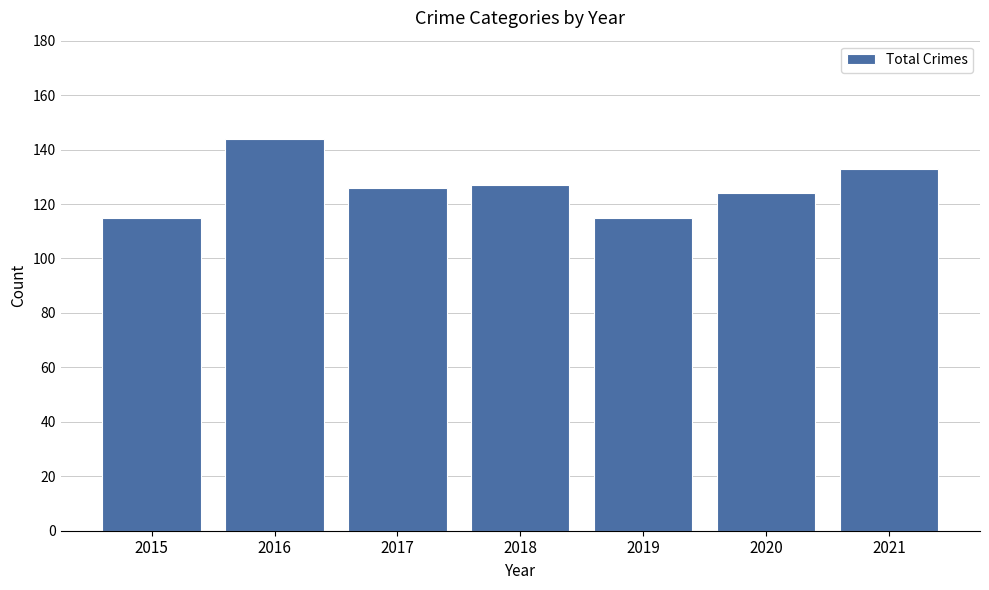

What is the value of the 2nd bar from the left?

144